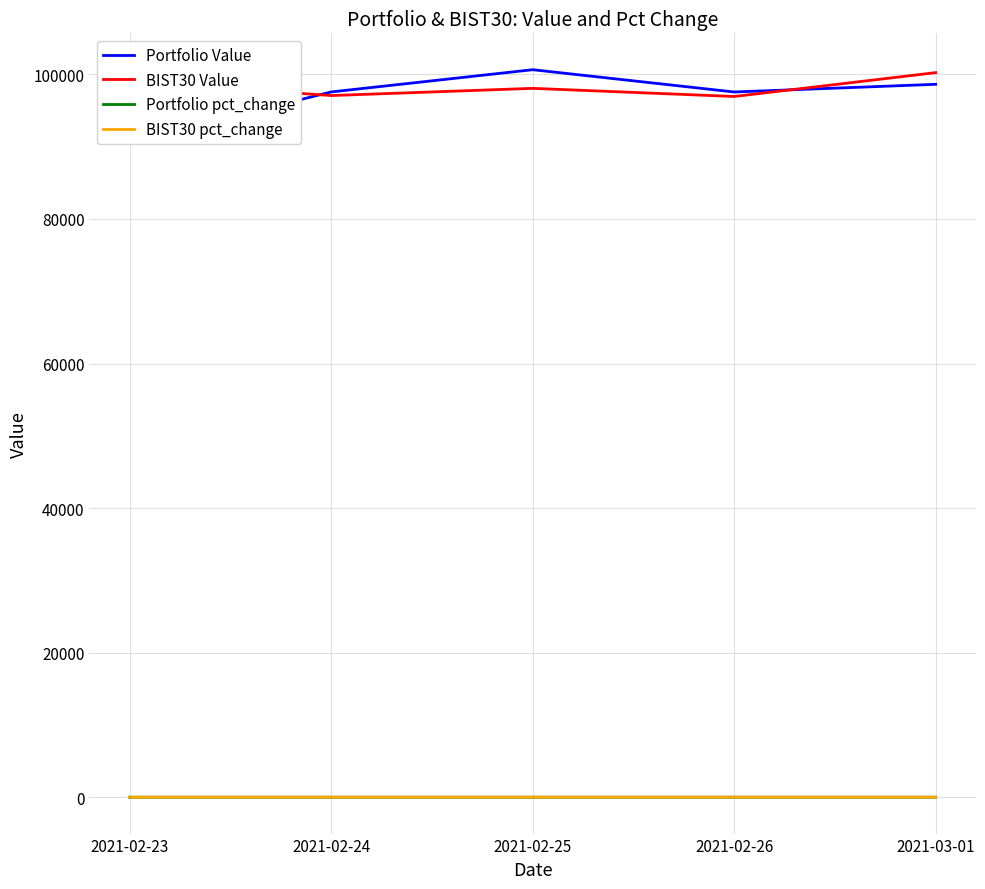

At which category is the sum across all series the highest?

2021-03-01